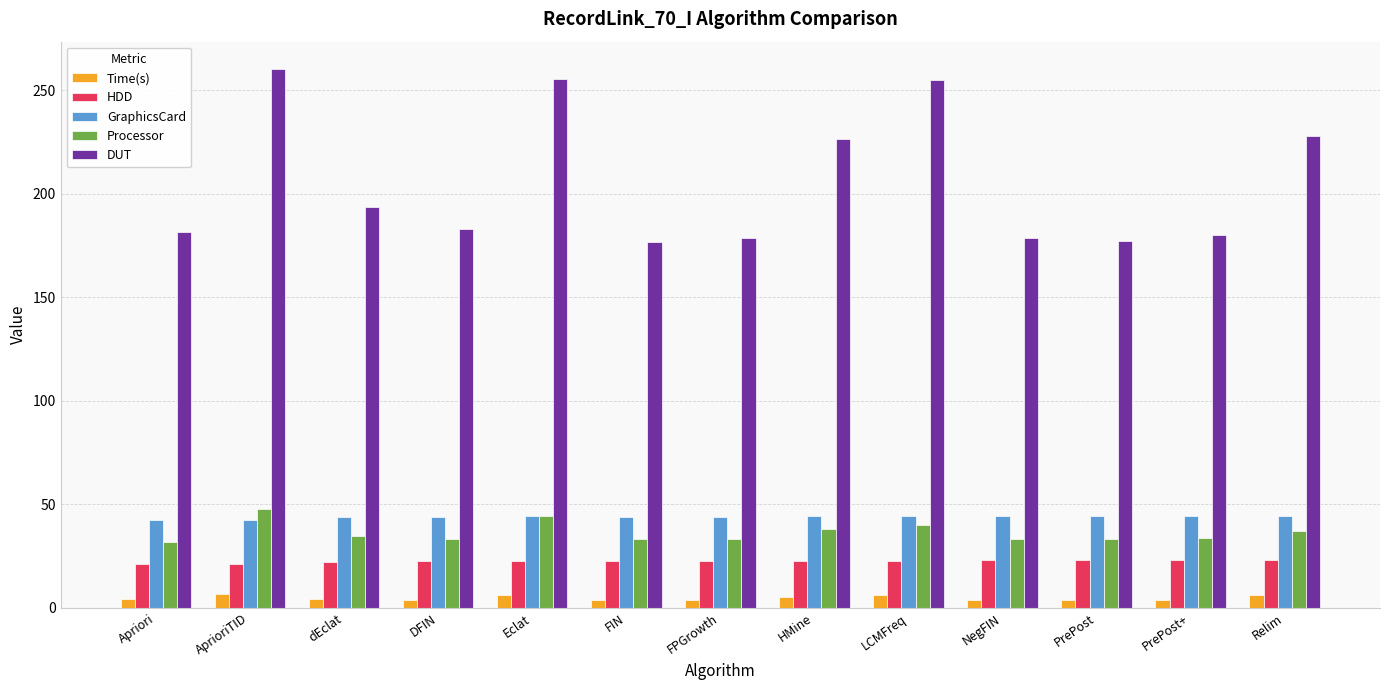

The value of DUT at HMine is 226.1. True or false?

True